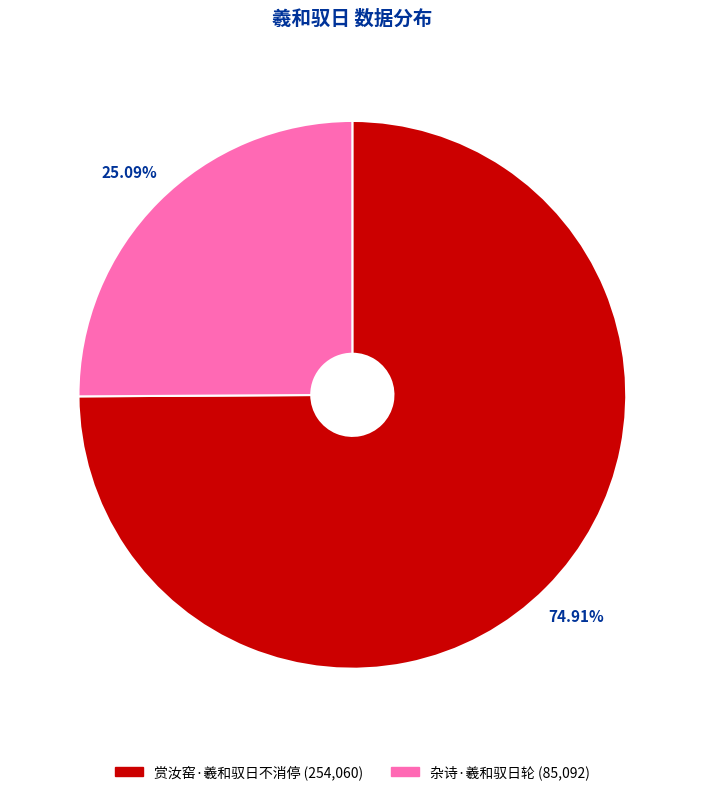

Does 杂诗·羲和驭日轮 account for over 50% of the chart?

No